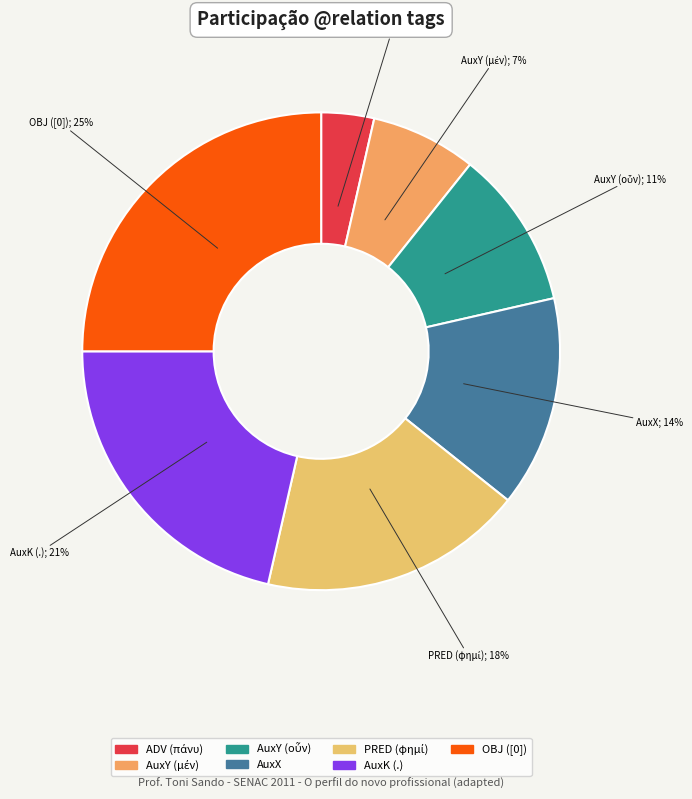

Which category has the smallest portion of the pie?

ADV